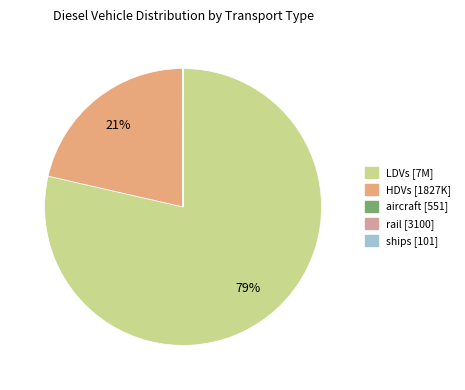

To the nearest percent, what portion does HDVs represent?

21%